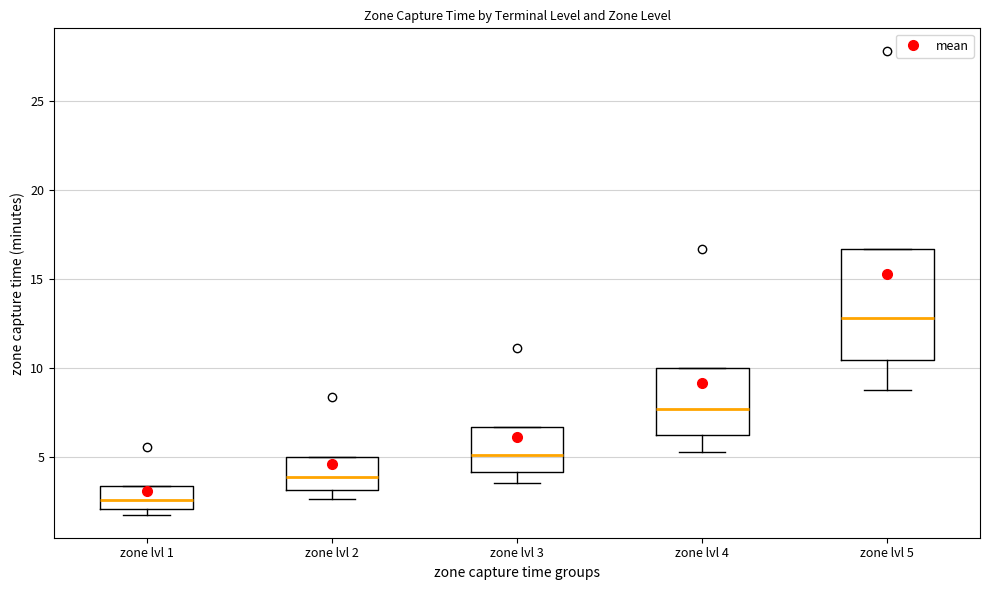

Which box has the highest median line?

zone lvl 5